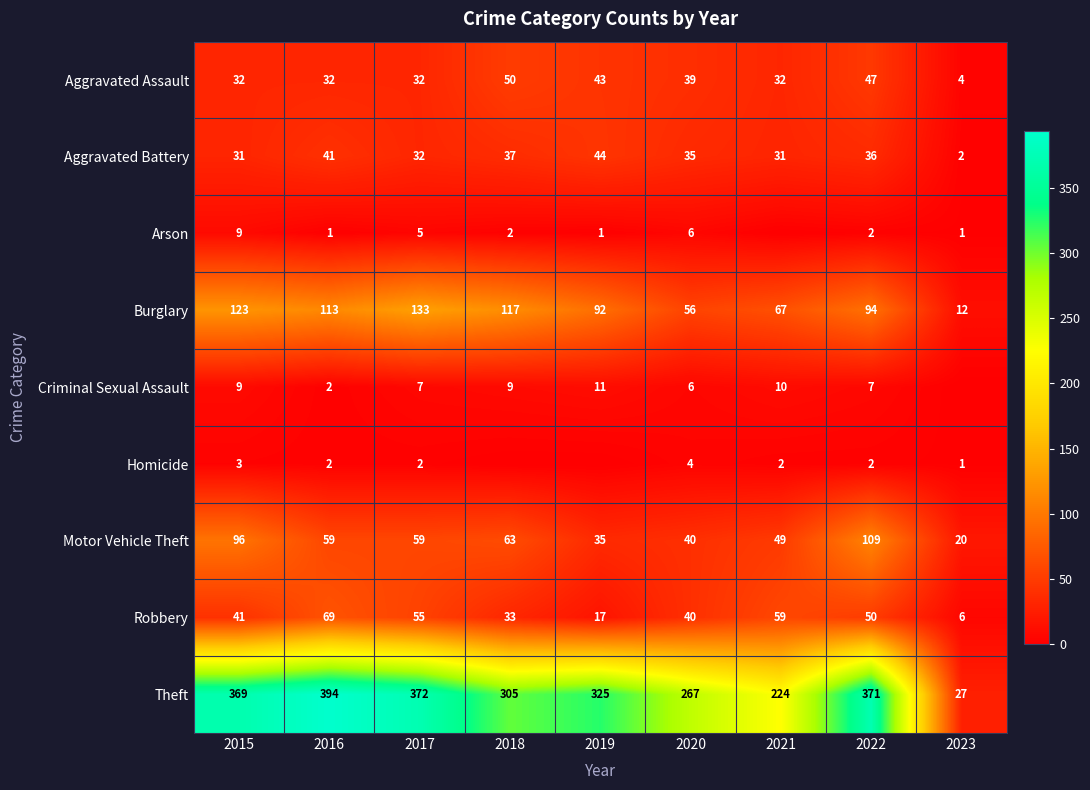

List the labels in order of Robbery value, largest first.

2016, 2021, 2017, 2022, 2015, 2020, 2018, 2019, 2023